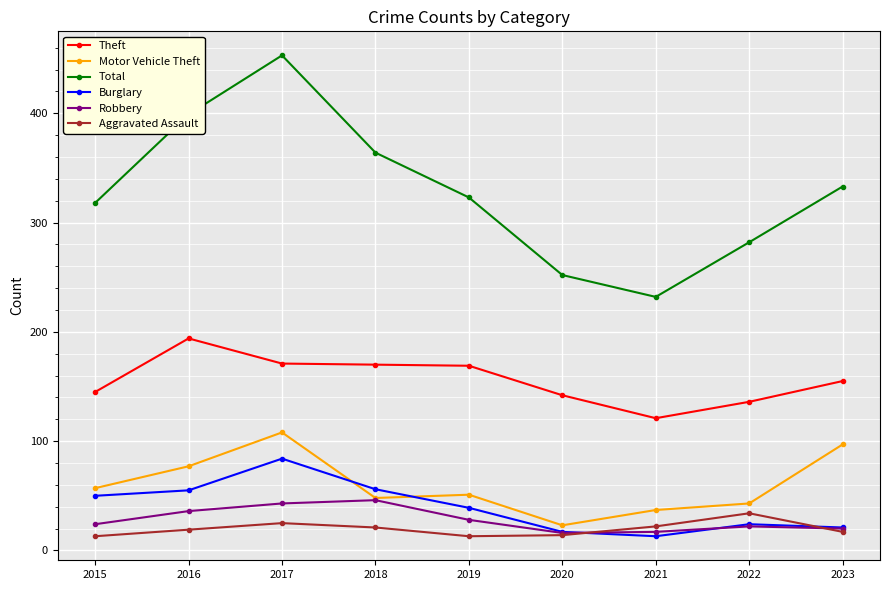

Read the Aggravated Assault value at 2019, to the nearest 10.

10